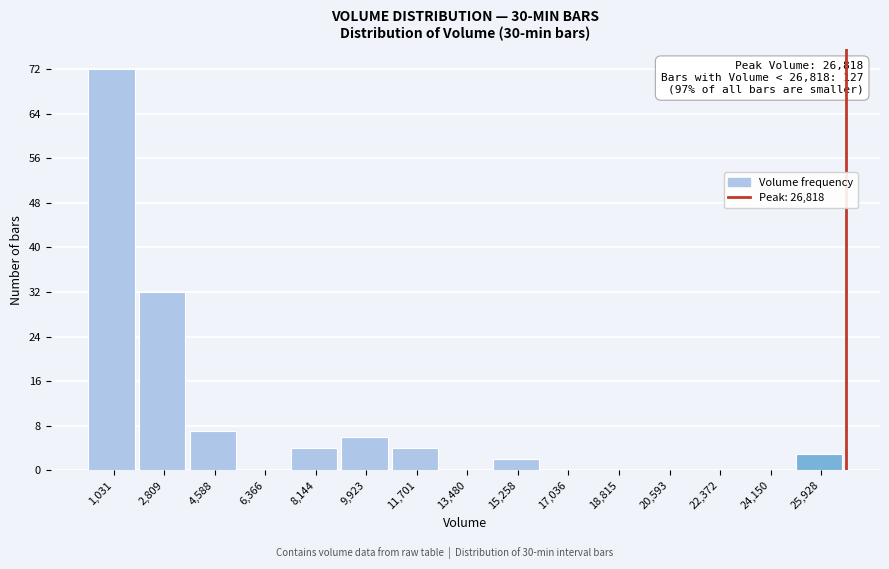

Which range on the x-axis has the tallest bar?

200 to 2000